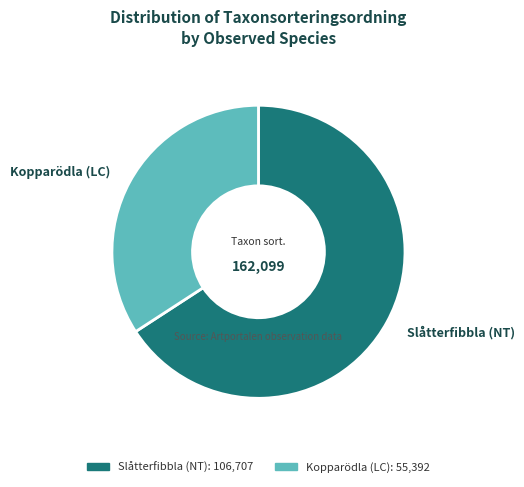

How many slices are in this pie chart?

2